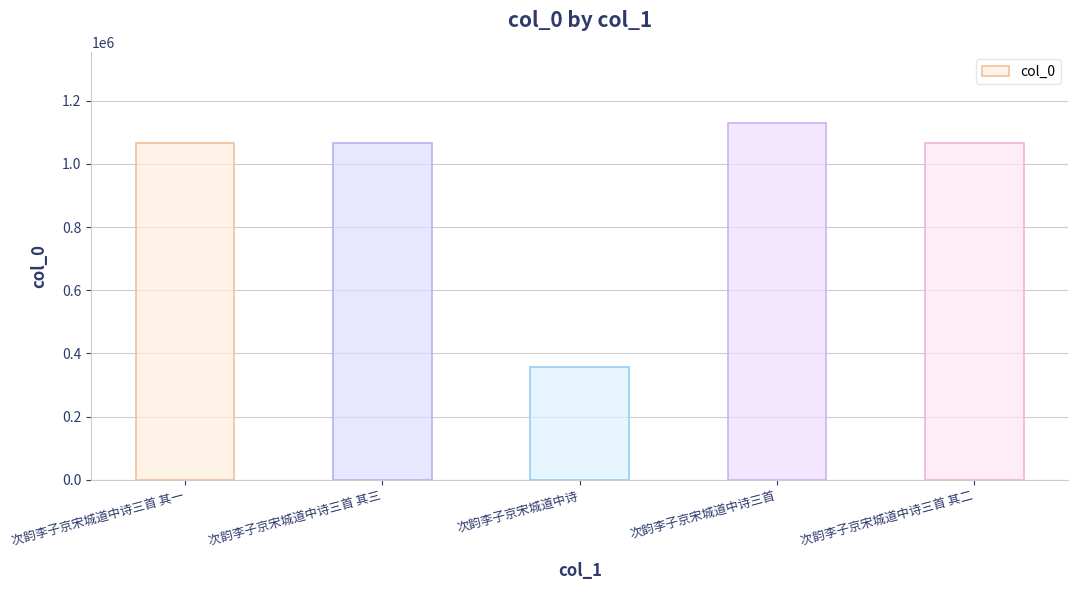

What is the value of the 4th bar from the left?

1128480